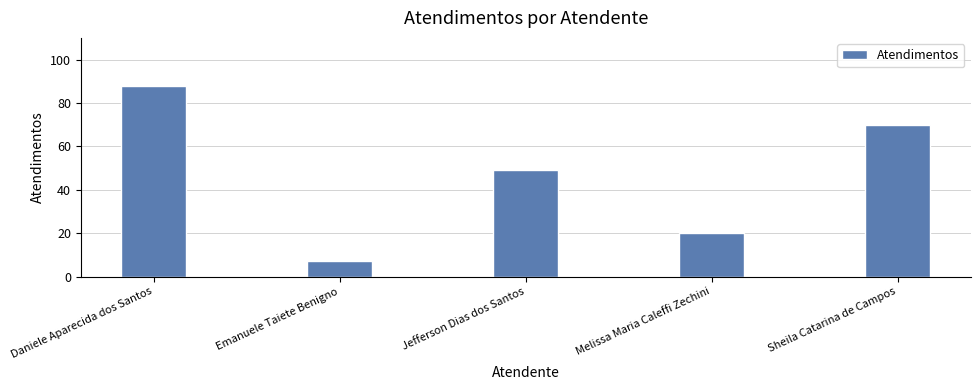

What is the difference between the maximum and minimum values?

81